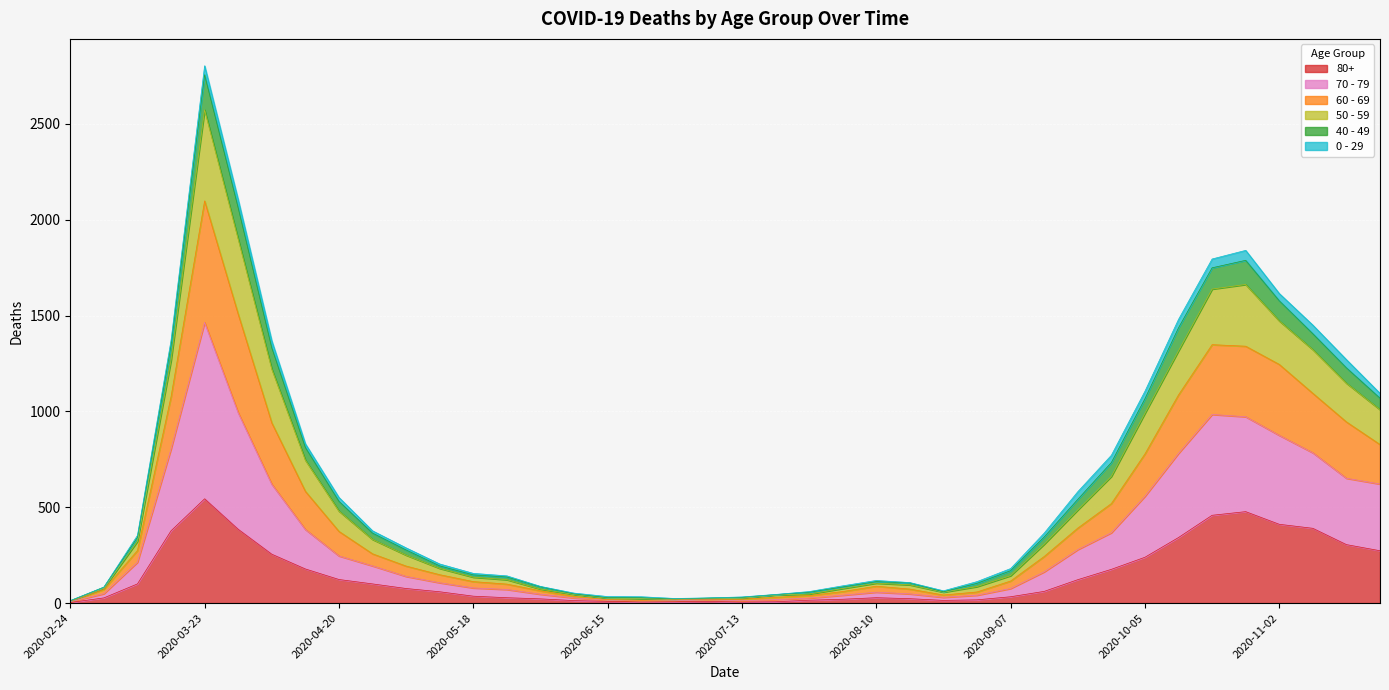

At which category is the sum across all series the highest?

2020-03-23